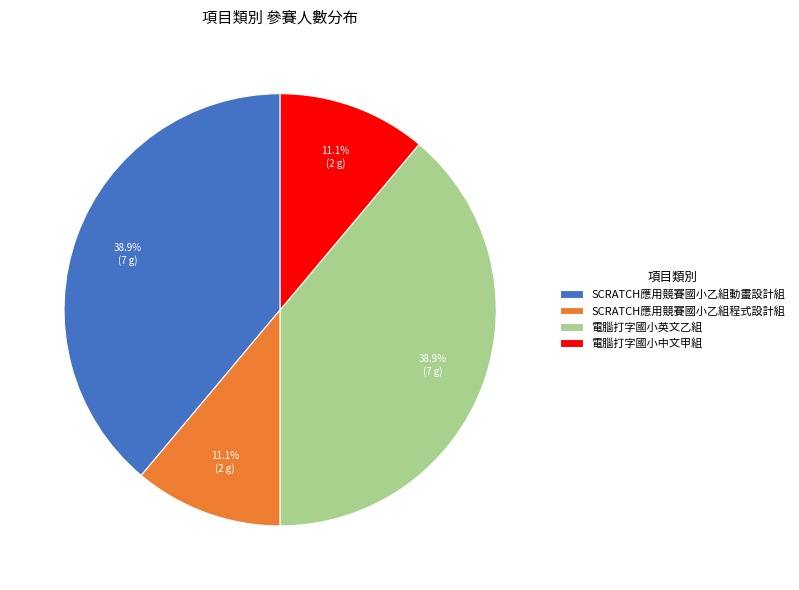

How many segments does this pie chart have?

4